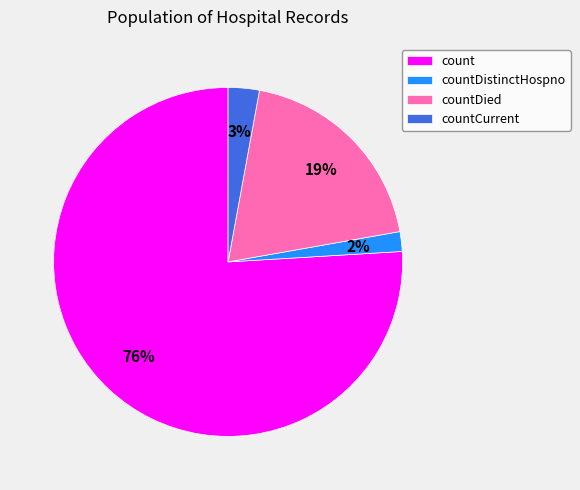

Between countDistinctHospno and countDied, which is larger?

countDied